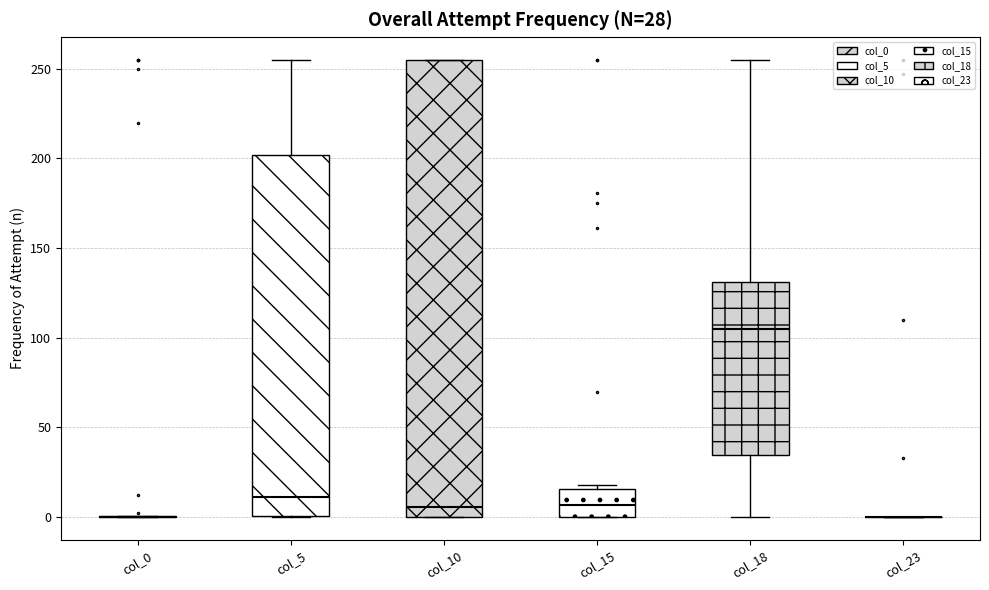

Comparing the boxes themselves (not the whiskers), which one is the tallest?

col_10